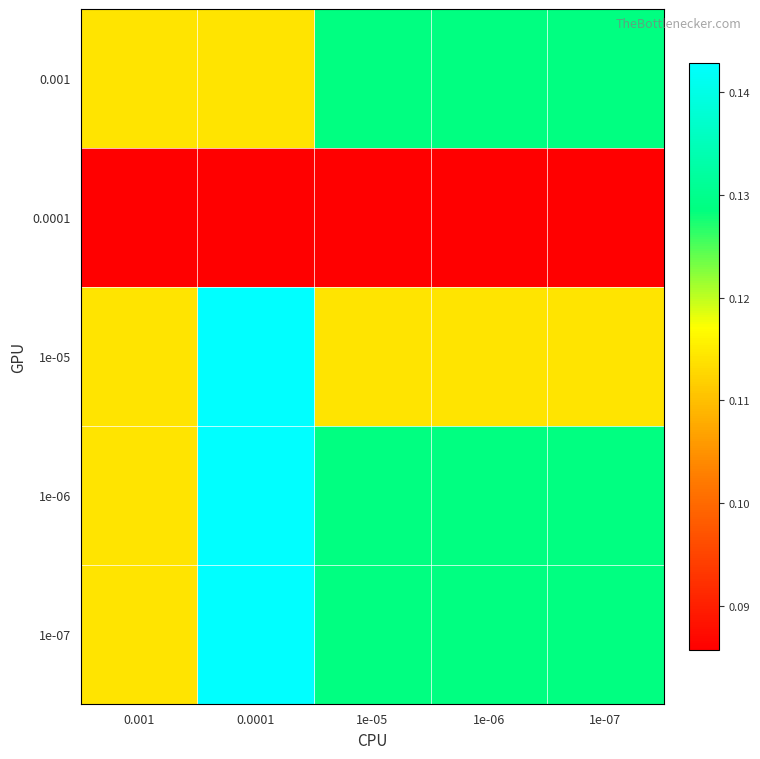

At 0.001, list the series in order from largest to smallest.

0.001, 1e-05, 1e-06, 1e-07, 0.0001